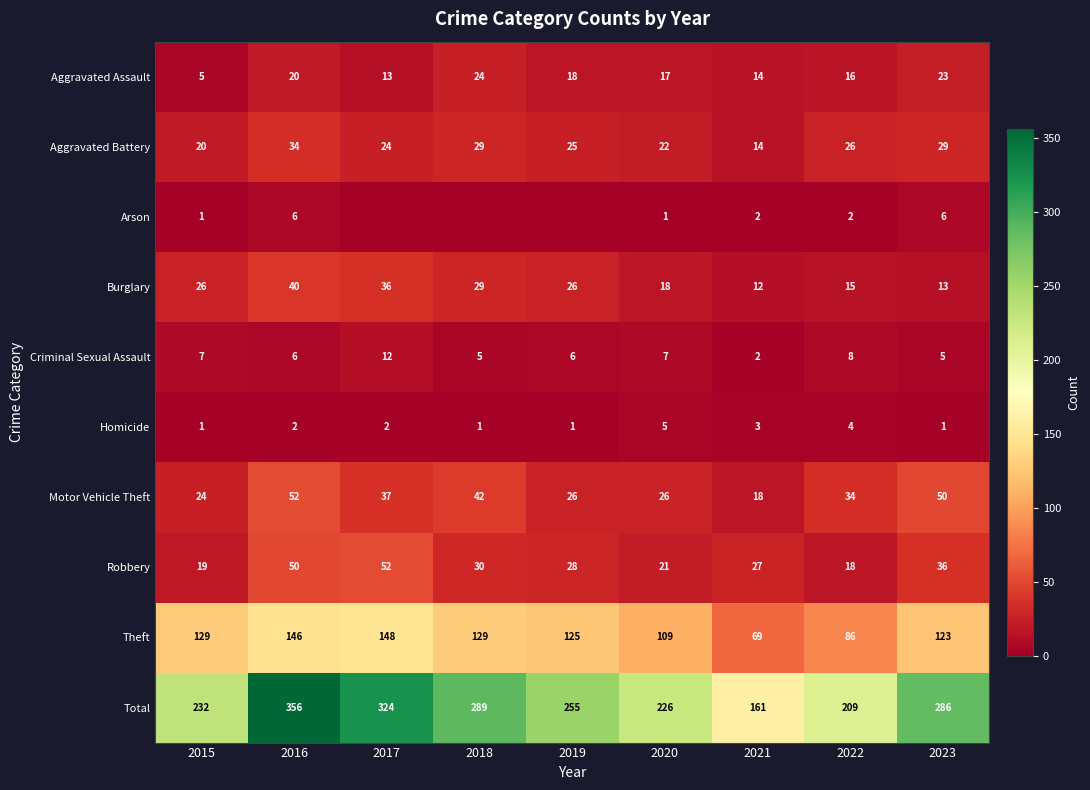

What is the difference between the highest and lowest values at 2015?

231